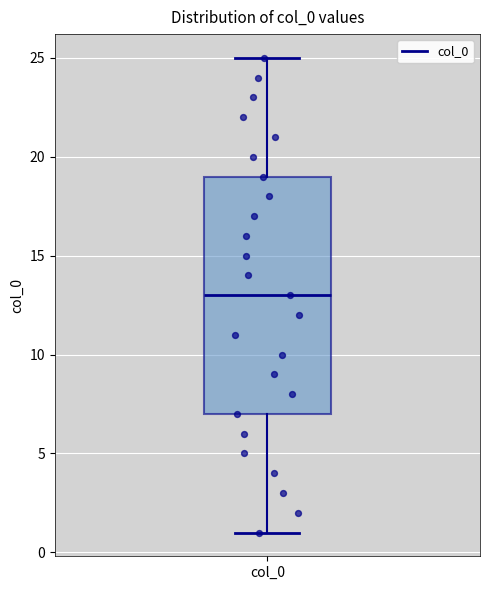

Read this box plot against the y-axis: the position of the median line, the range covered by the box, and the ends of both whiskers. The values are not printed on the chart, so give them approximately, as read against the axis.

median 13, box 7 to 19, whiskers 1 to 25